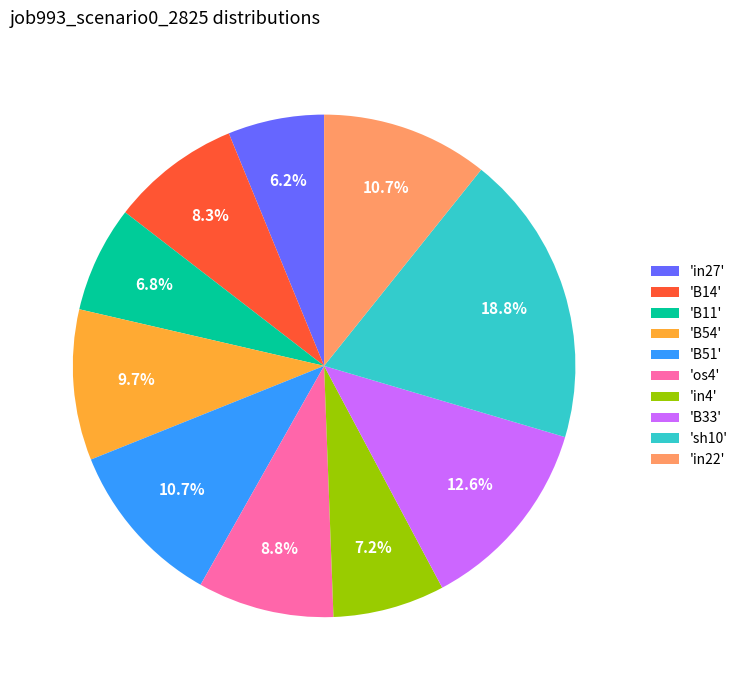

What is the largest slice in the pie chart?

'sh10'